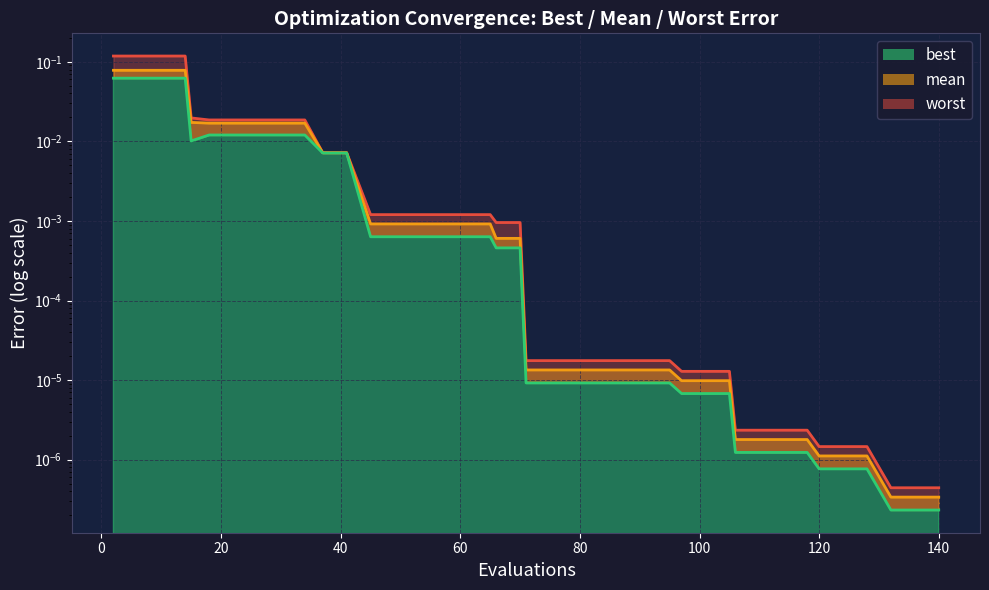

What are all the series names shown in the legend?

worst line, mean line, best line